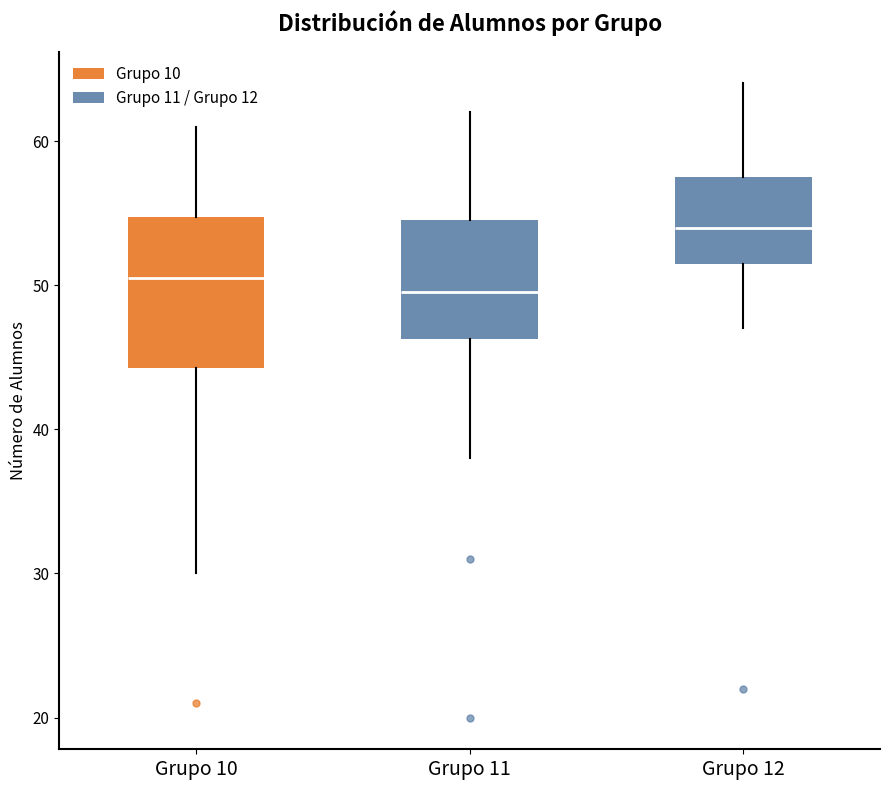

Comparing the boxes themselves (not the whiskers), which one is the tallest?

Grupo 10